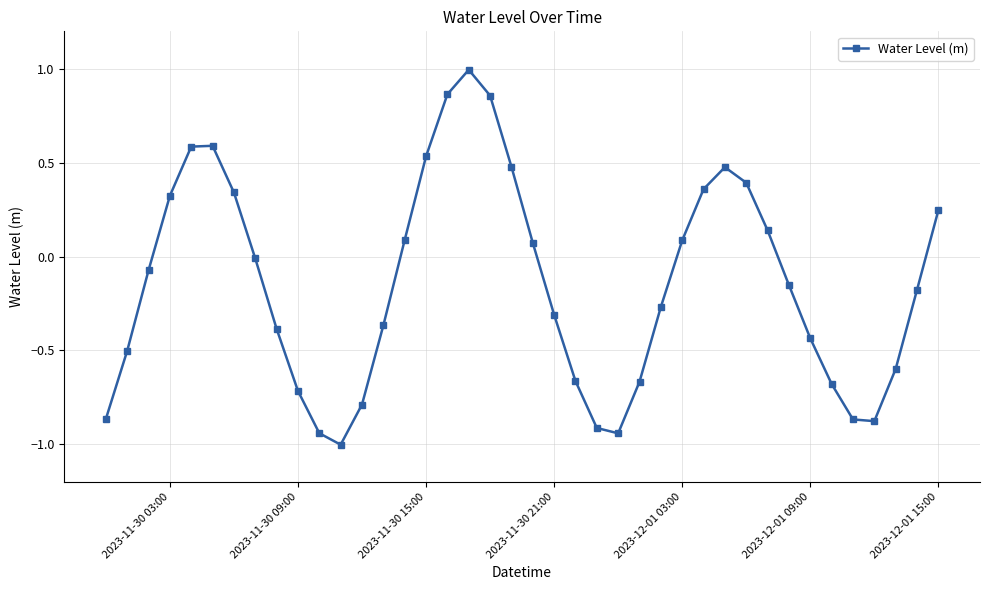

What is the value of the 13th point from the left?

-0.8